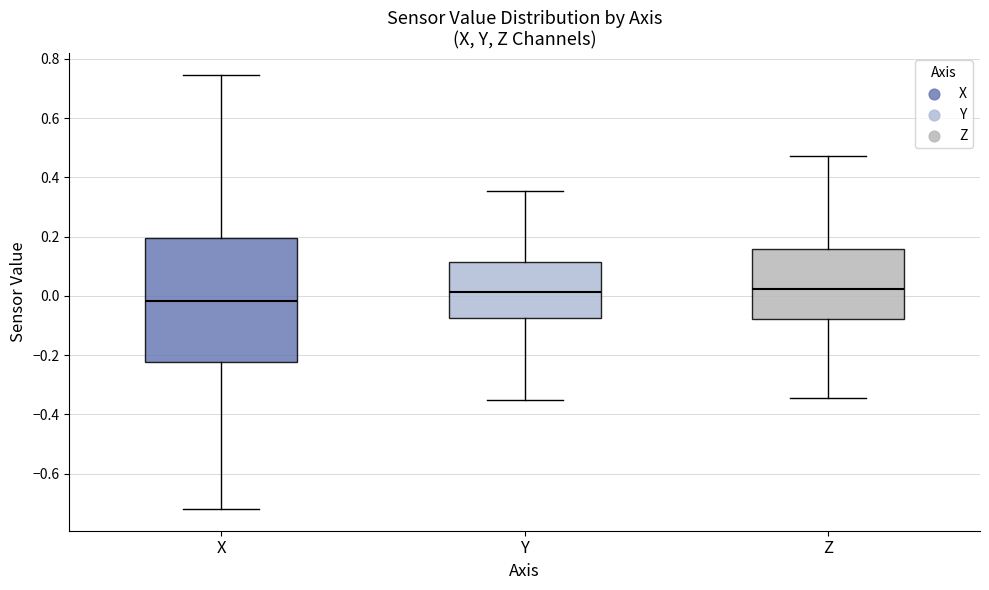

Reading left to right, transcribe this box plot: for each box, give where its median line is, the range the box spans, and where its two whiskers end, as read against the y-axis. The values are not printed on the chart, so give them approximately, as read against the axis.

X: median -0.02, box -0.22 to 0.20, whiskers -0.72 to 0.74
Y: median 0.02, box -0.08 to 0.12, whiskers -0.36 to 0.36
Z: median 0.02, box -0.08 to 0.16, whiskers -0.34 to 0.48